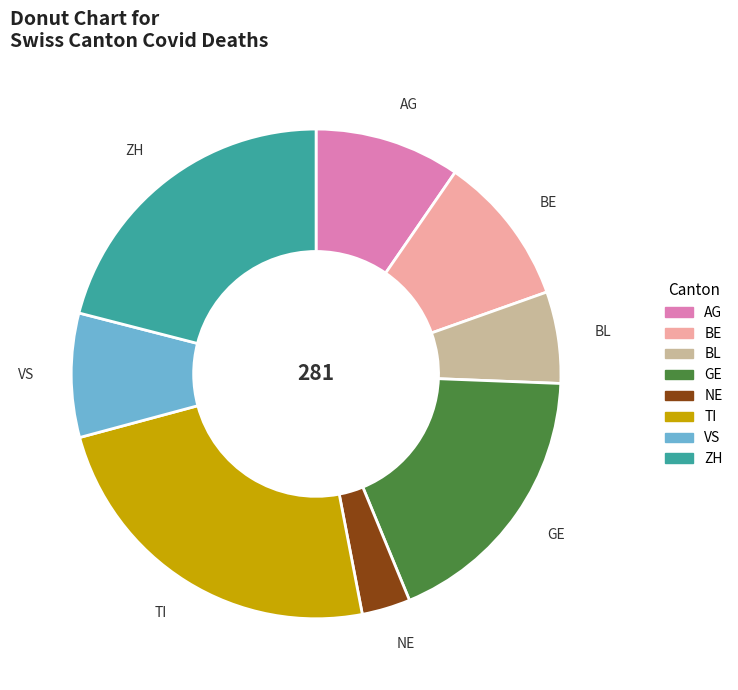

What is the smallest slice in the pie chart?

NE